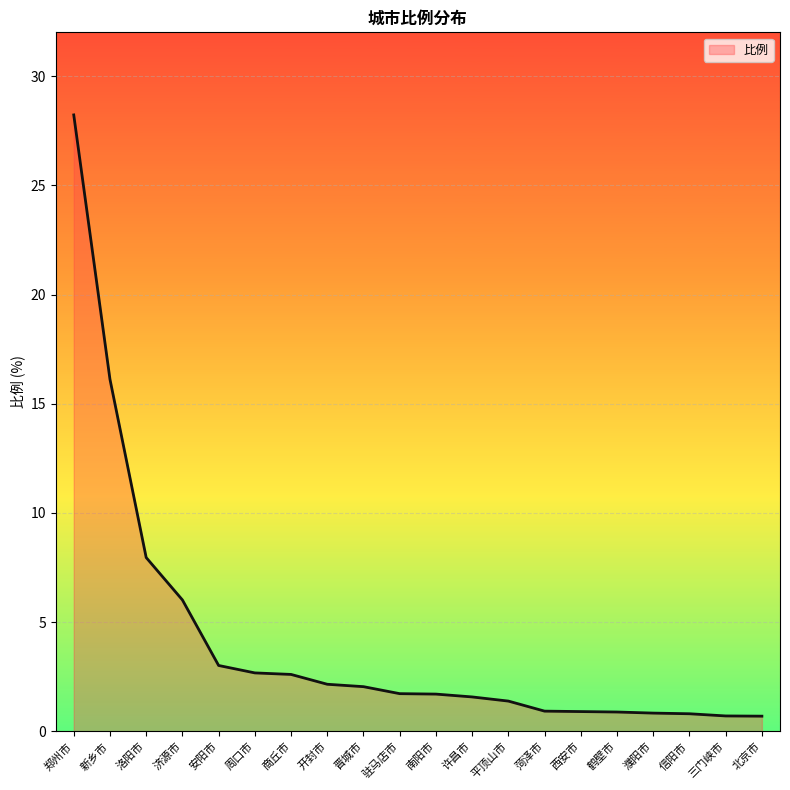

The value at 驻马店市 is 1.7. True or false?

True